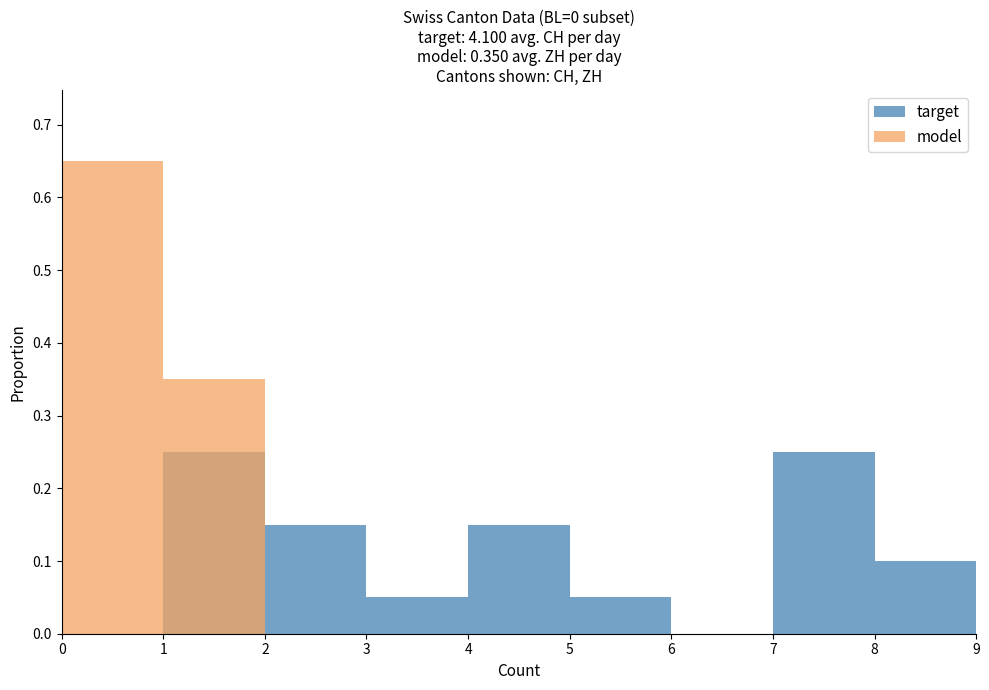

How many bars are there in total?

18